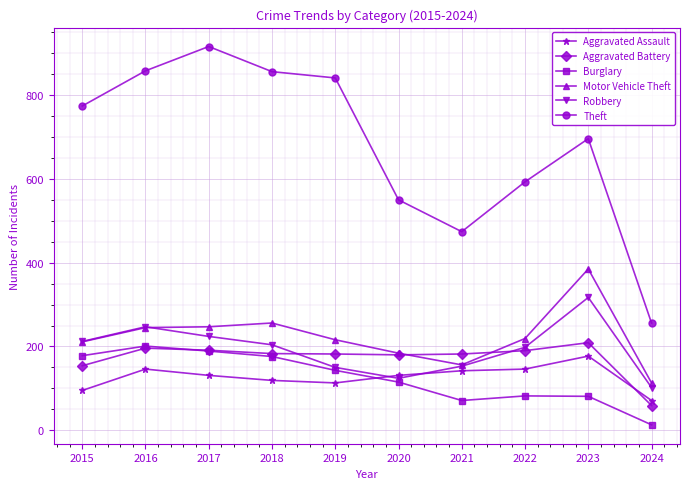

True or false: Burglary and Theft intersect in this chart.

False